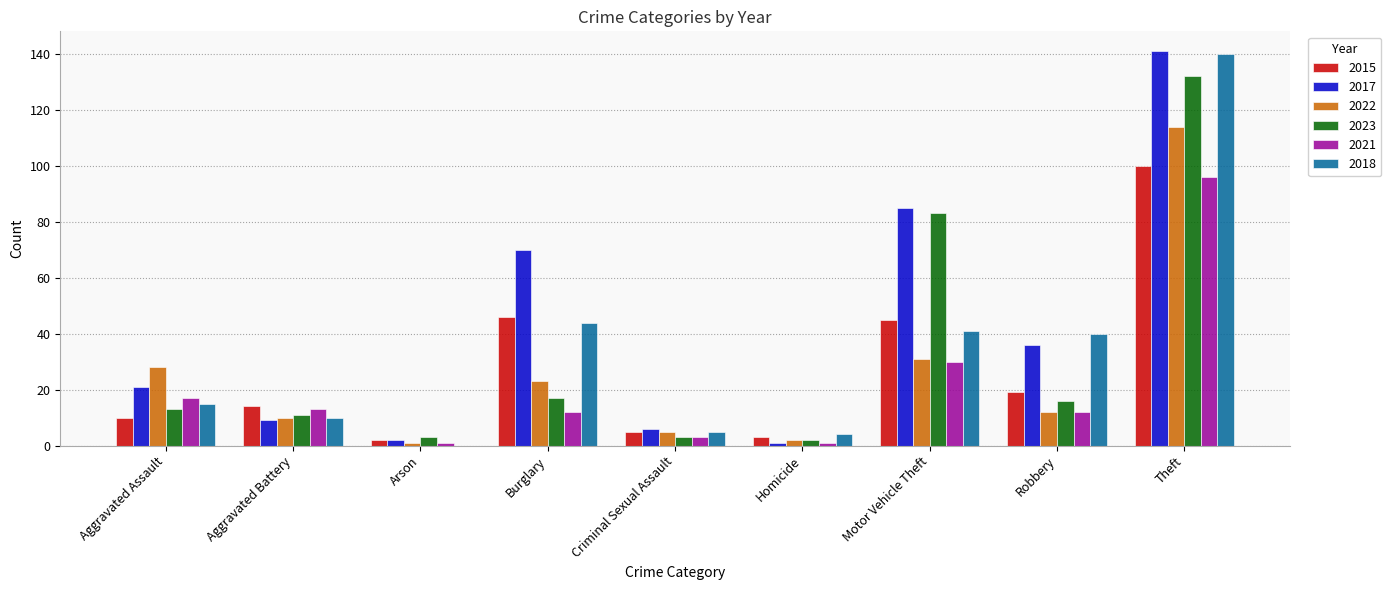

Reading right to left, extract all data points from this chart.

2015: Theft=100	Robbery=19	Motor Vehicle Theft=45	Homicide=3	Criminal Sexual Assault=5	Burglary=46	Arson=2	Aggravated Battery=14	Aggravated Assault=10
2017: Theft=141	Robbery=36	Motor Vehicle Theft=85	Homicide=1	Criminal Sexual Assault=6	Burglary=70	Arson=2	Aggravated Battery=9	Aggravated Assault=21
2022: Theft=114	Robbery=12	Motor Vehicle Theft=31	Homicide=2	Criminal Sexual Assault=5	Burglary=23	Arson=1	Aggravated Battery=10	Aggravated Assault=28
2023: Theft=132	Robbery=16	Motor Vehicle Theft=83	Homicide=2	Criminal Sexual Assault=3	Burglary=17	Arson=3	Aggravated Battery=11	Aggravated Assault=13
2021: Theft=96	Robbery=12	Motor Vehicle Theft=30	Homicide=1	Criminal Sexual Assault=3	Burglary=12	Arson=1	Aggravated Battery=13	Aggravated Assault=17
2018: Theft=140	Robbery=40	Motor Vehicle Theft=41	Homicide=4	Criminal Sexual Assault=5	Burglary=44	Arson=0	Aggravated Battery=10	Aggravated Assault=15